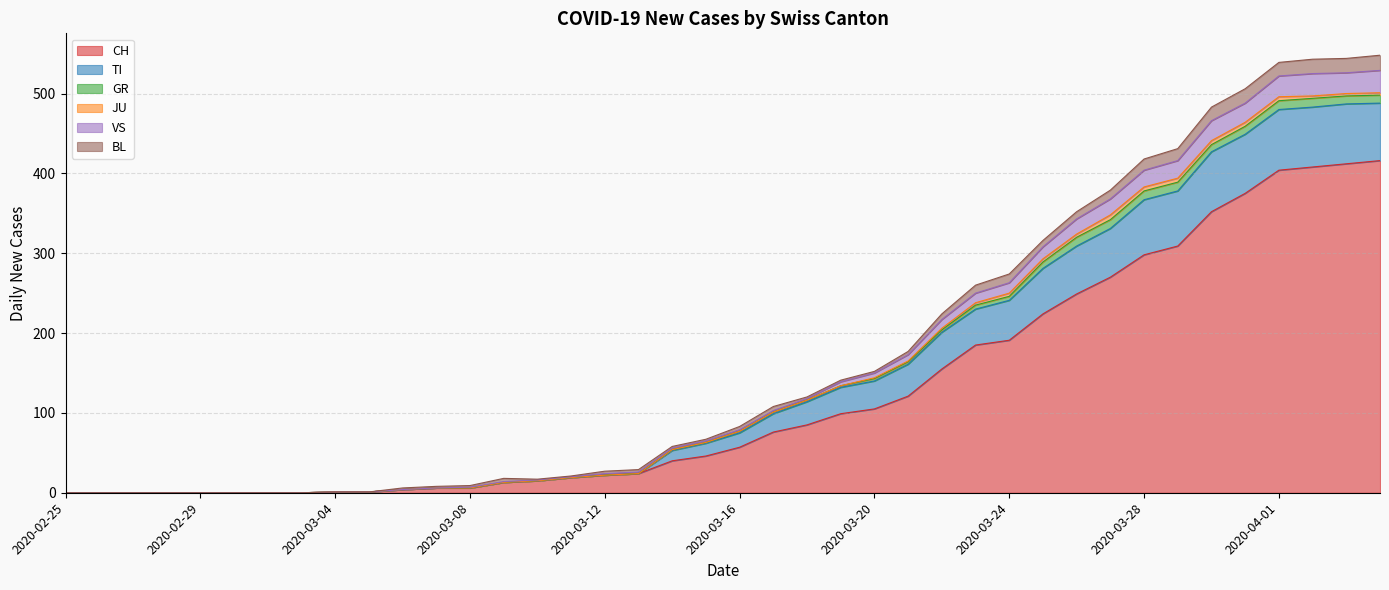

True or false: VS and CH cross at least once.

False